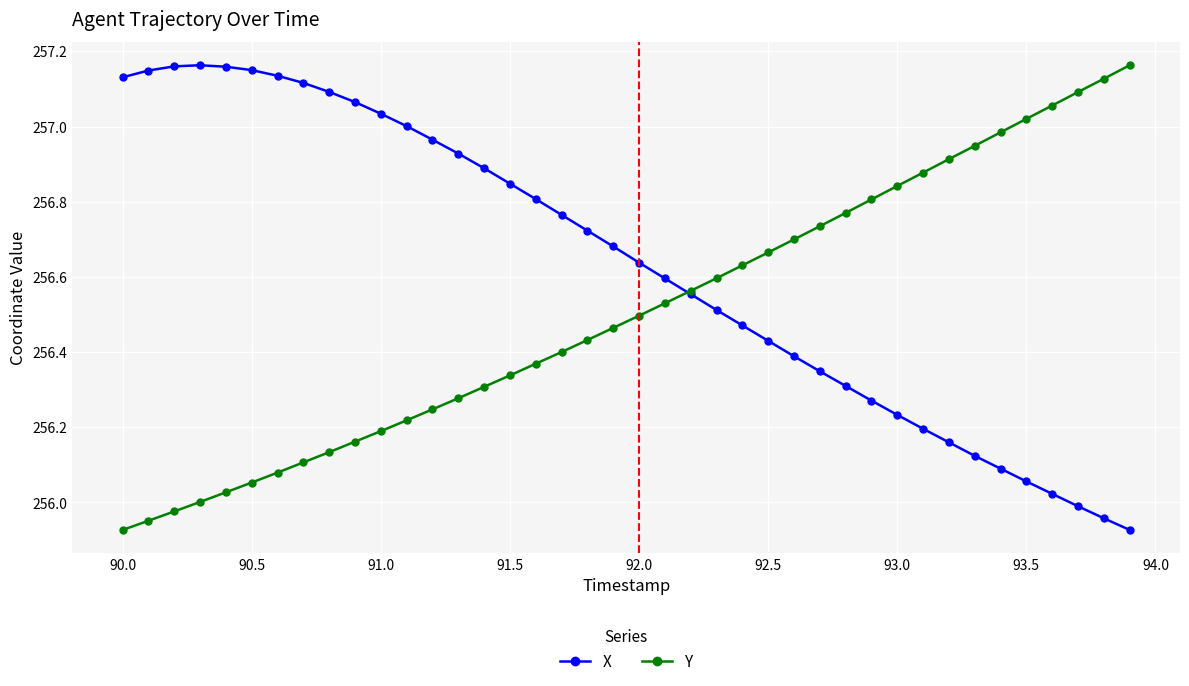

True or false: Y and X intersect in this chart.

True